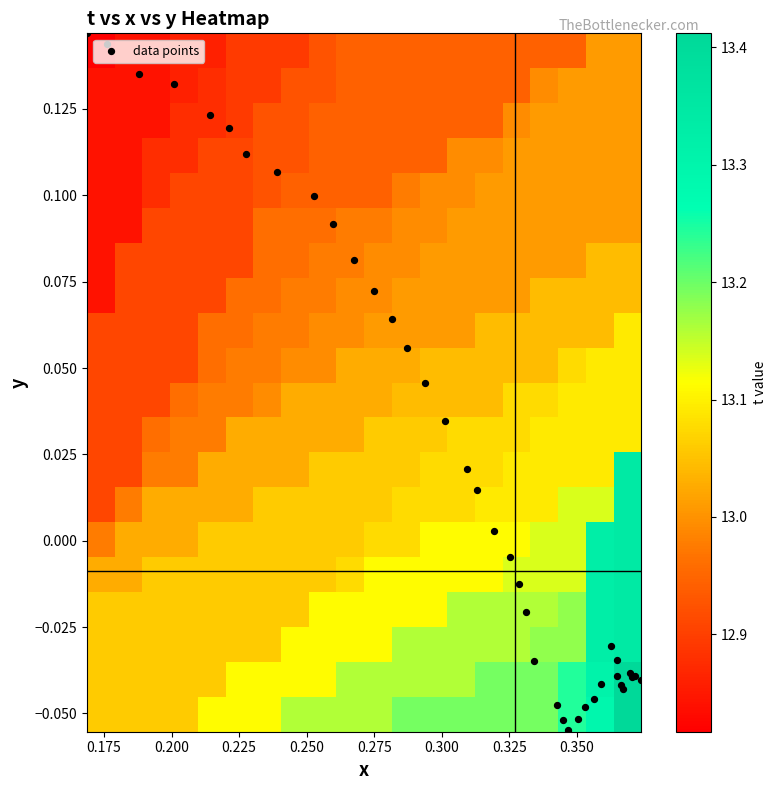

Count the number of data series in this chart.

1